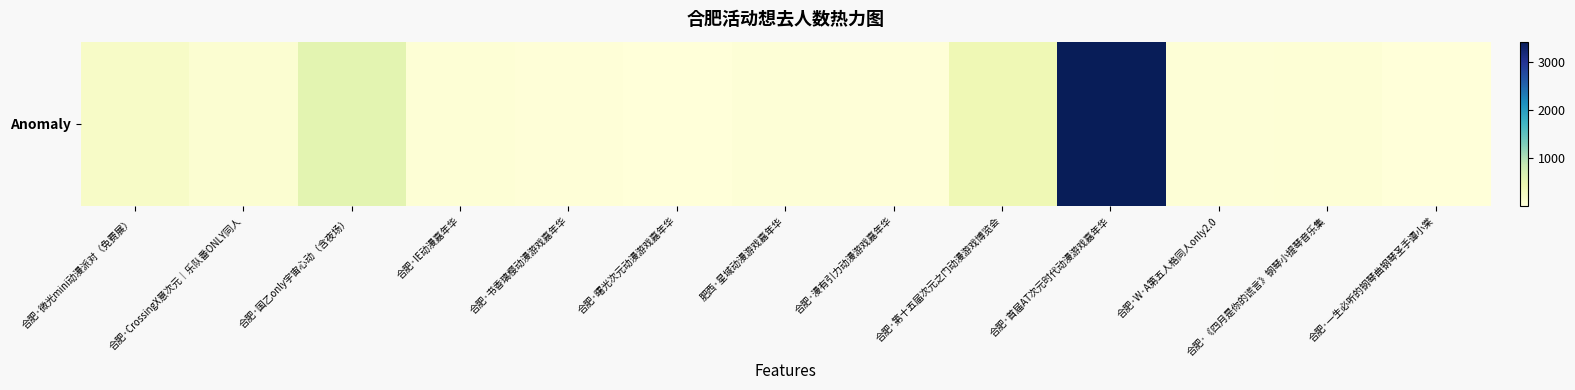

What is the sum of all values?

4866